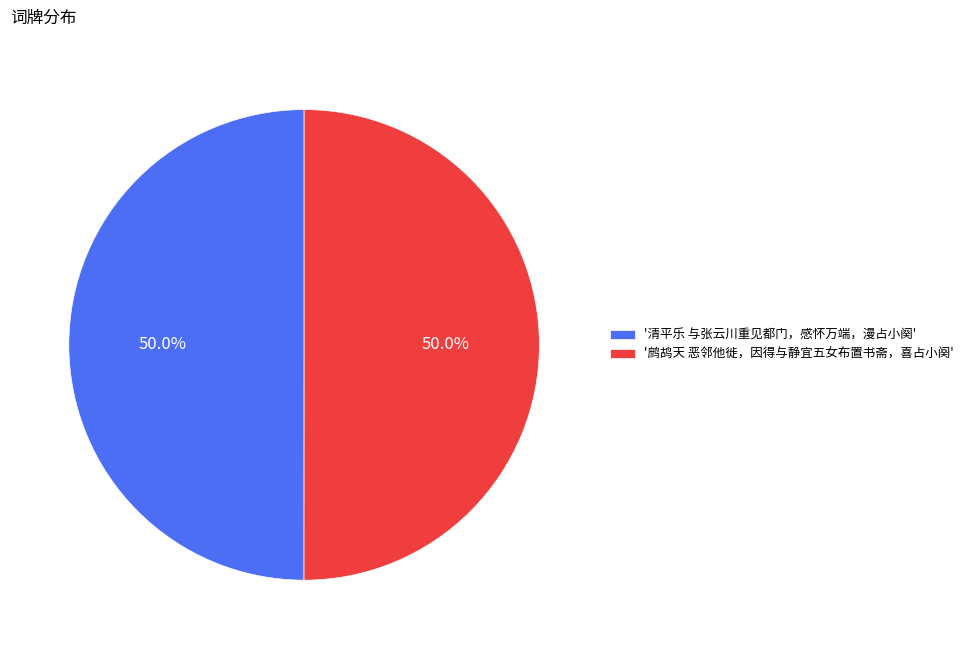

What is the ratio of the value at '清平乐 与张云川重见都门，感怀万端，漫占小阕' to the value at '鹧鸪天 恶邻他徙，因得与静宜五女布置书斋，喜占小阕'?

1.0